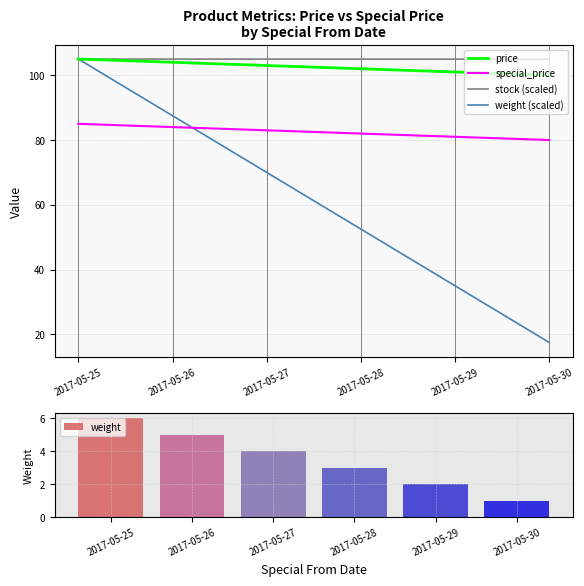

At which label is special_price closest to 82?

2017-05-28